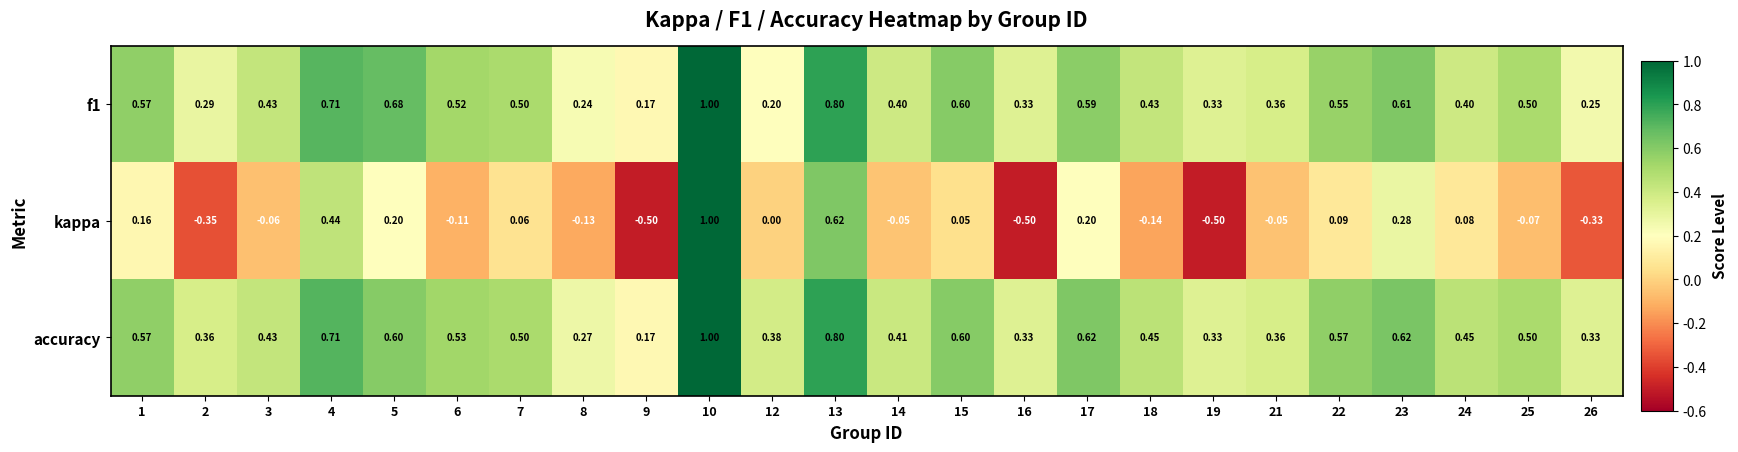

Between 10 and 17, which series saw the biggest shift?

kappa